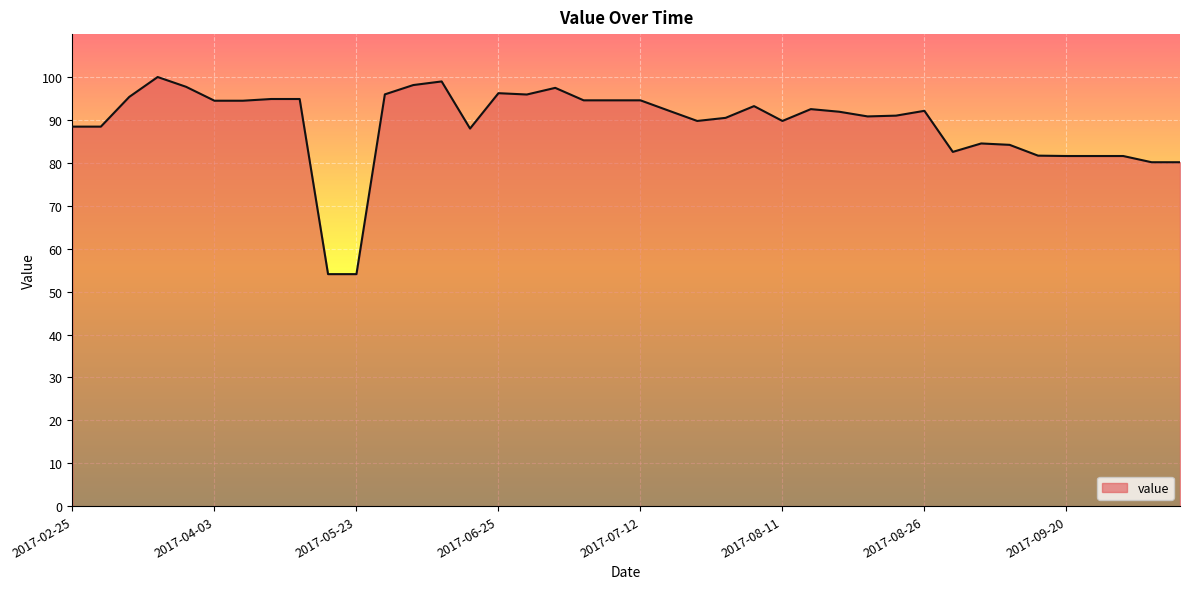

What is the smallest value displayed?

54.1